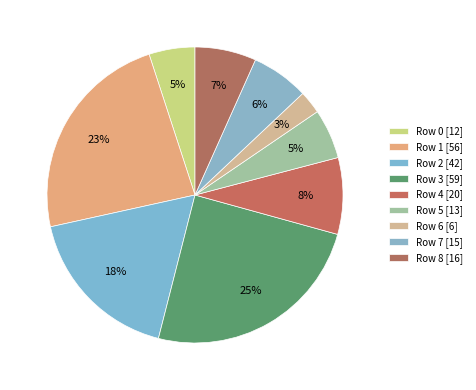

What is the ratio of the value at Row 3 to the value at Row 2?

1.4